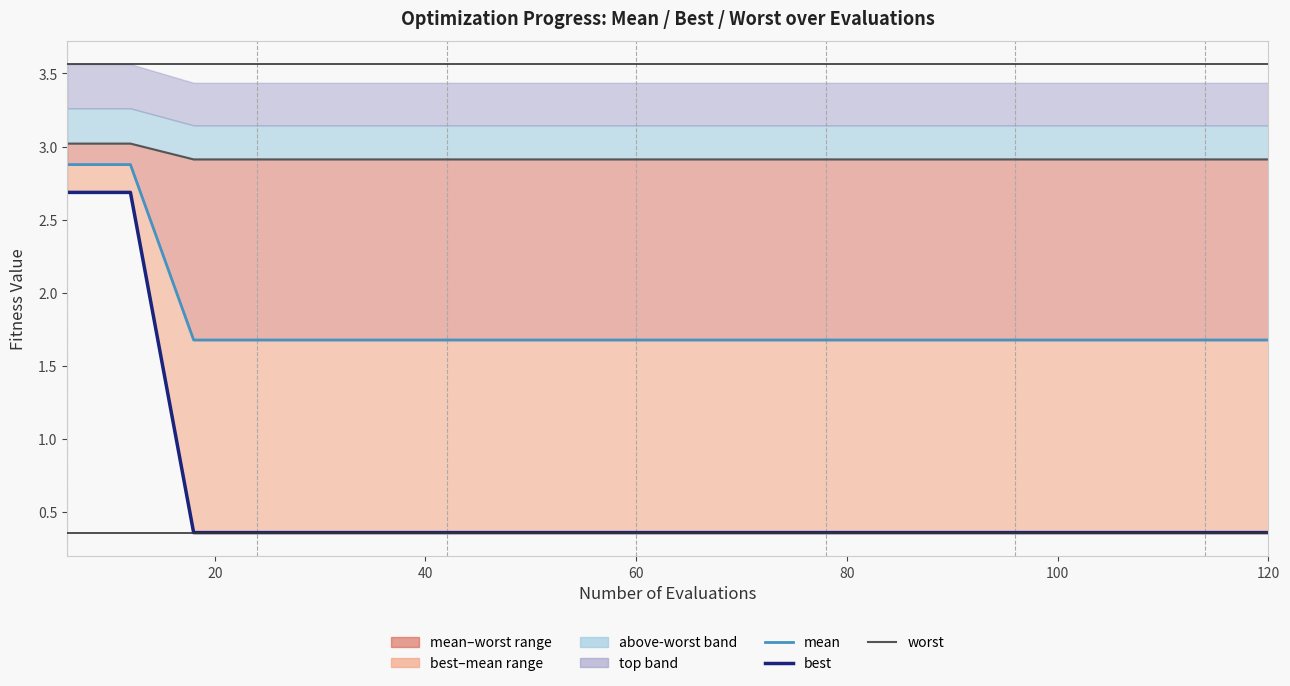

How many mean values are between 1 and 2?

18